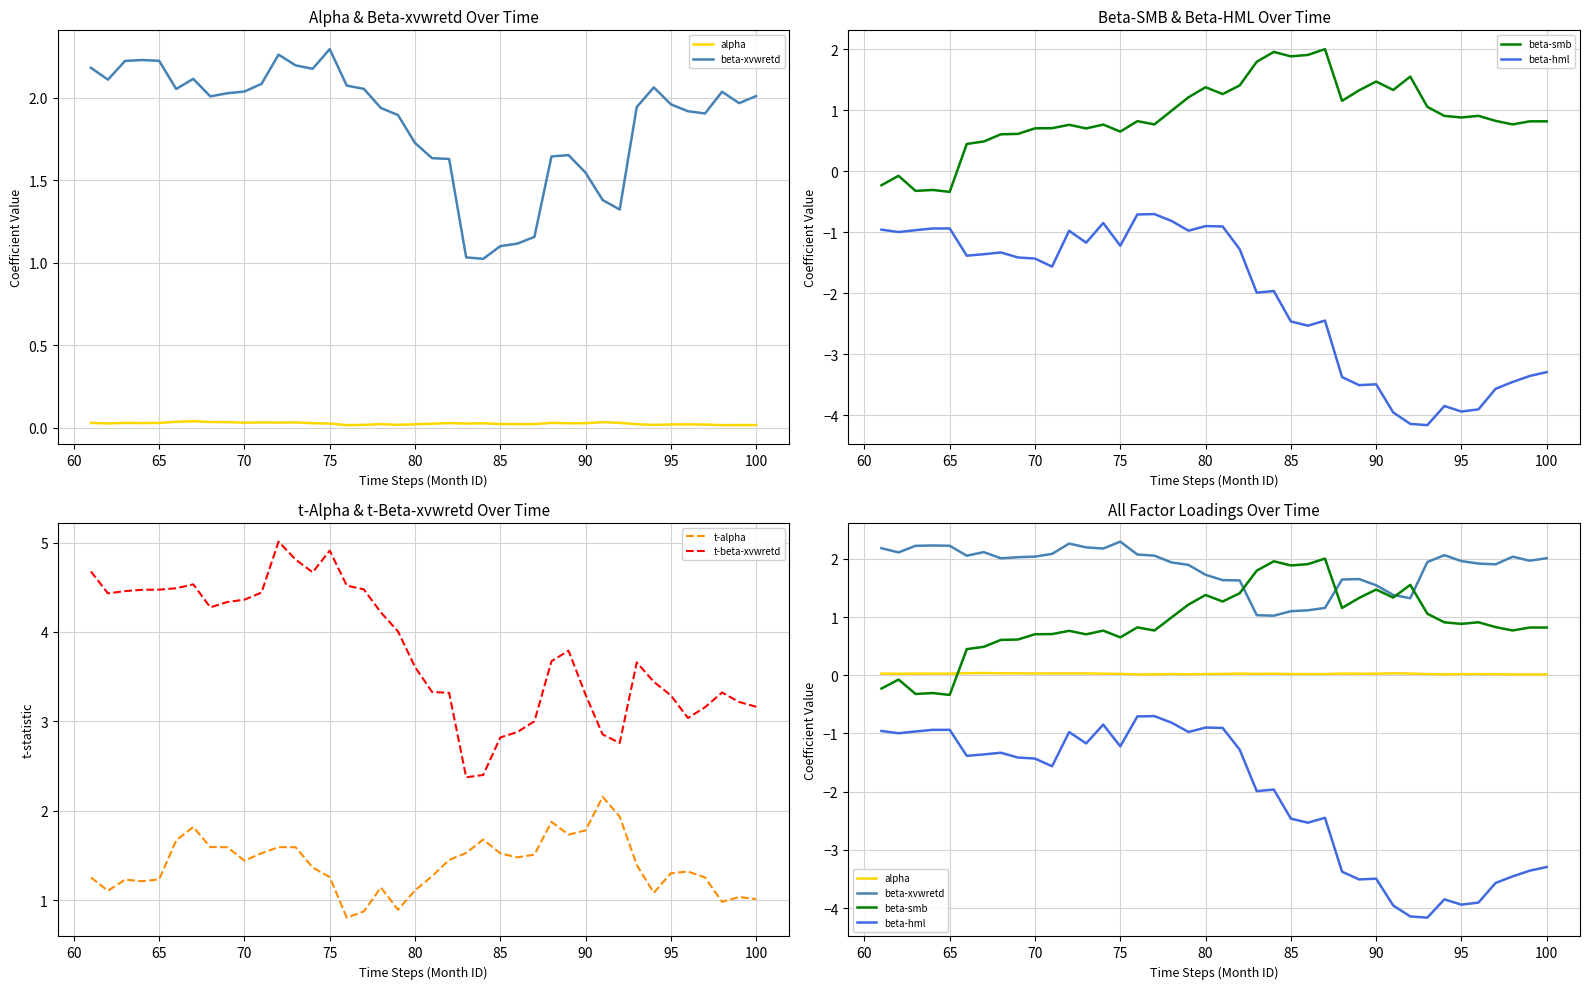

True or false: t-beta-xvwretd has a value of 4.6 at 85.

False